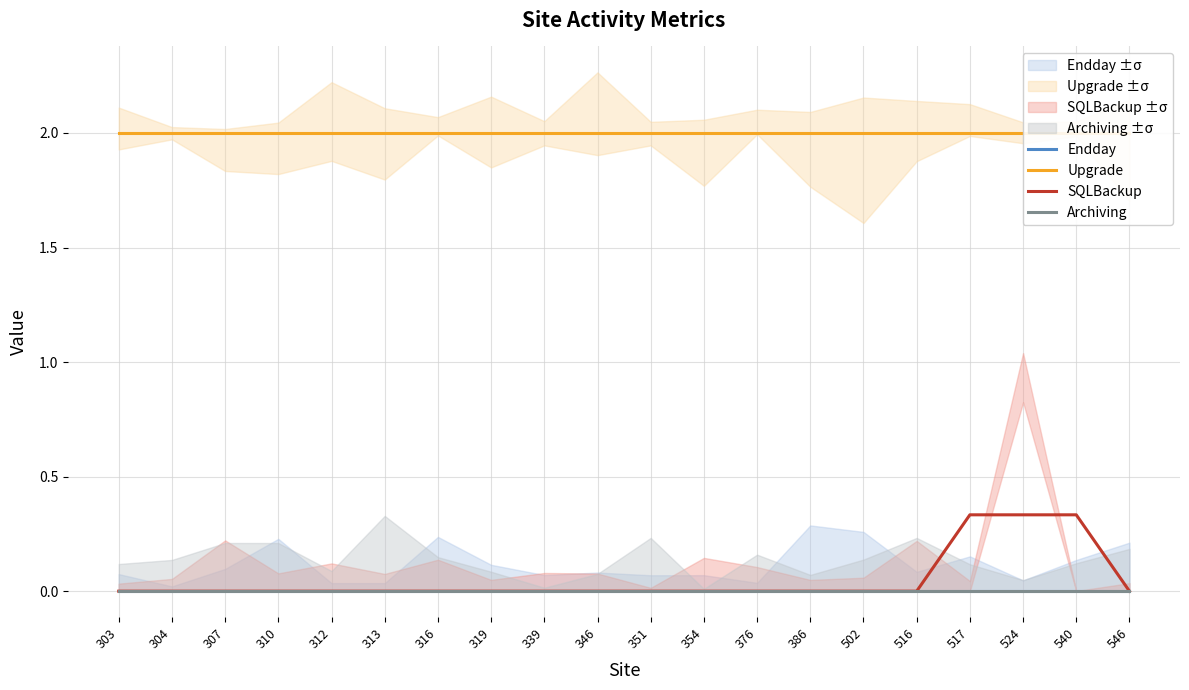

What is the highest value of the Upgrade series?

2.0